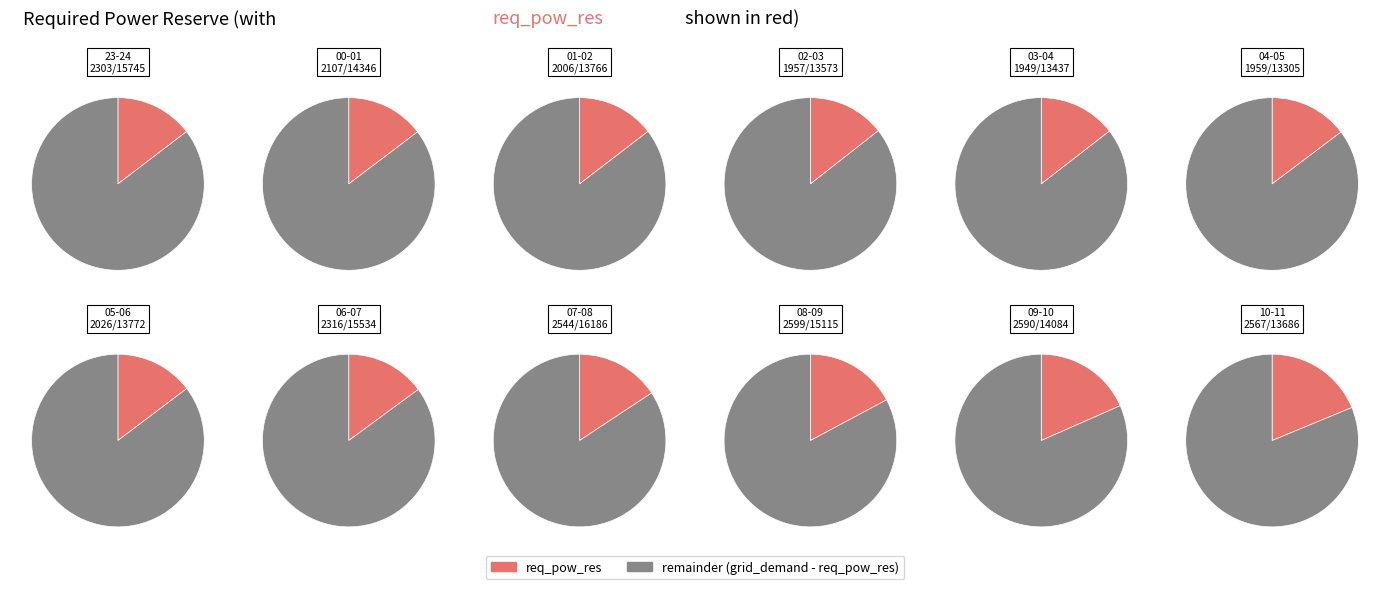

What is the smallest slice in the pie chart?

03-04